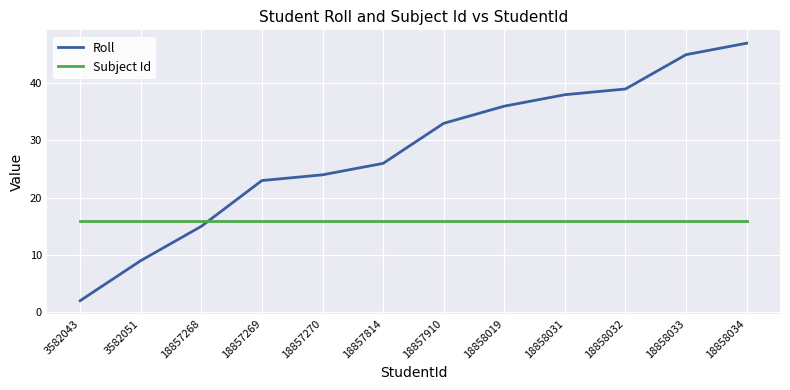

What is the average value of the Subject Id series?

16